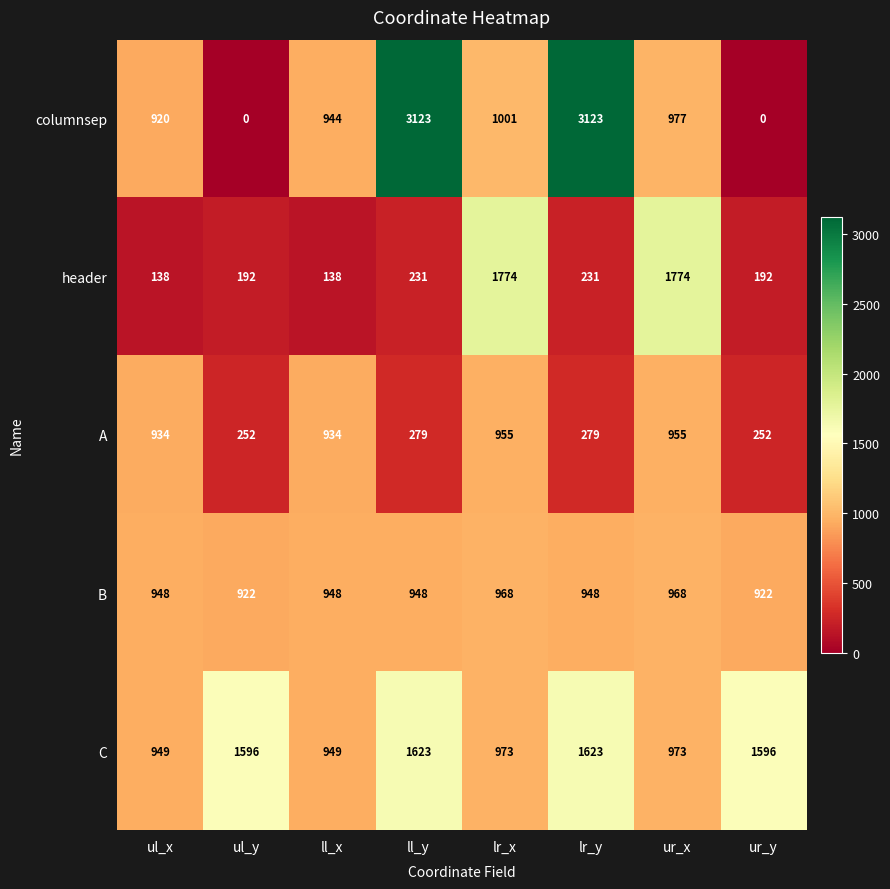

Rank the series by their maximum value, from highest to lowest.

columnsep, header, C, B, A